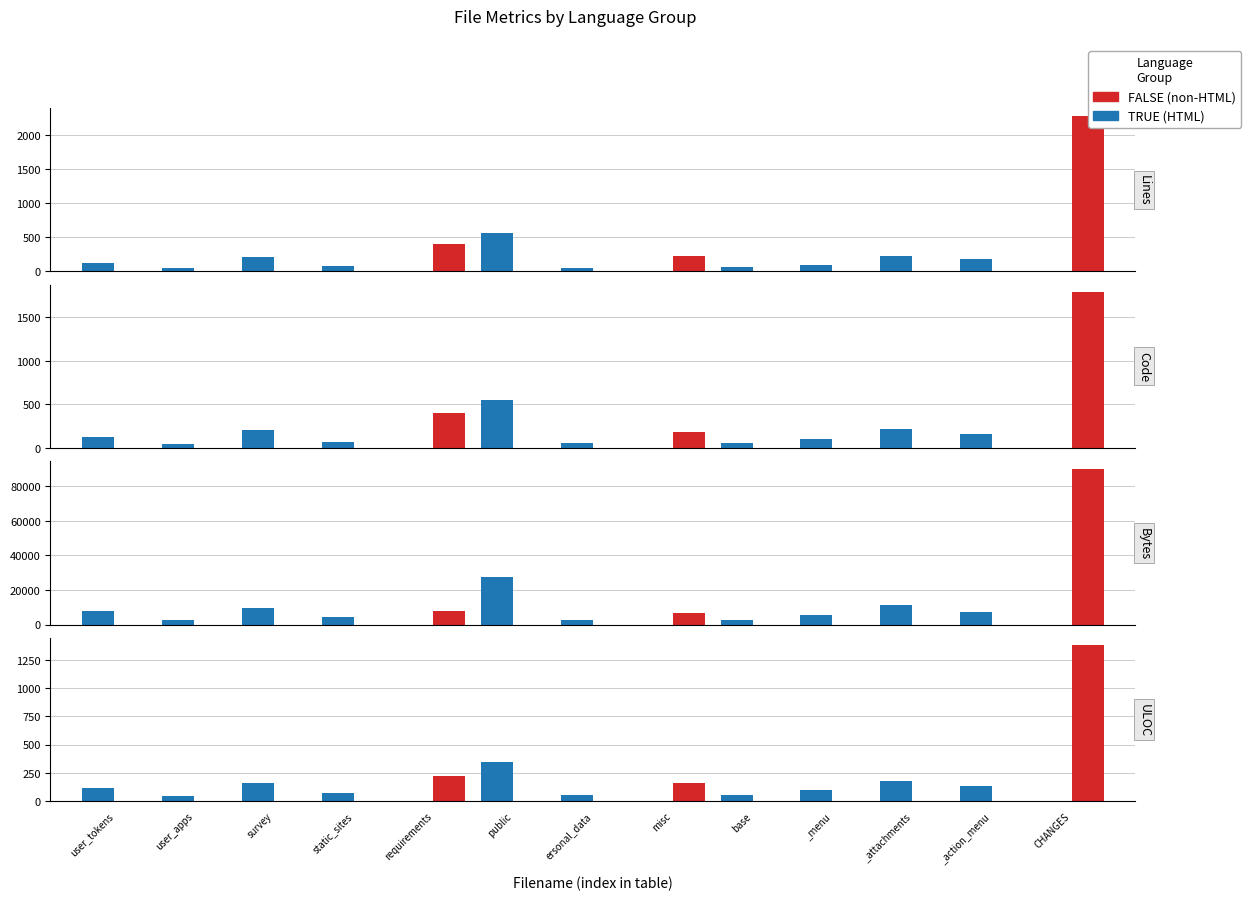

What is the sum of all FALSE values?

1754